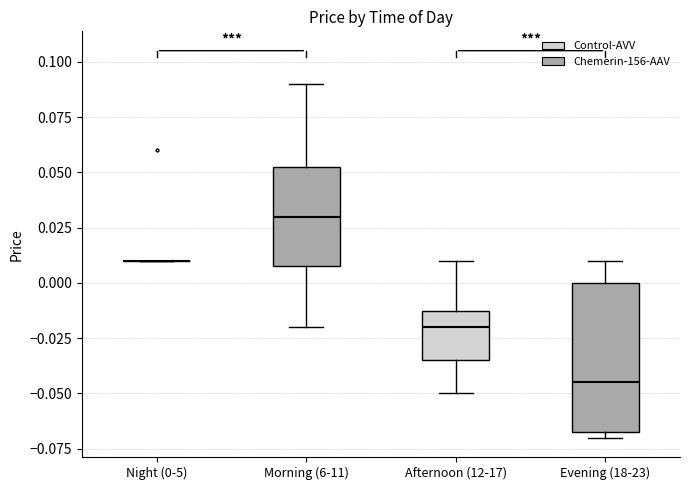

Reading left to right, transcribe this box plot: for each box, give where its median line is, the range the box spans, and where its two whiskers end, as read against the y-axis. The values are not printed on the chart, so give them approximately, as read against the axis.

Night (0-5): box collapsed to a line at 0.010, whiskers 0.010 to 0.010
Morning (6-11): median 0.030, box 0.010 to 0.055, whiskers -0.020 to 0.090
Afternoon (12-17): median -0.020, box -0.035 to -0.010, whiskers -0.050 to 0.010
Evening (18-23): median -0.045, box -0.065 to 0.000, whiskers -0.070 to 0.010